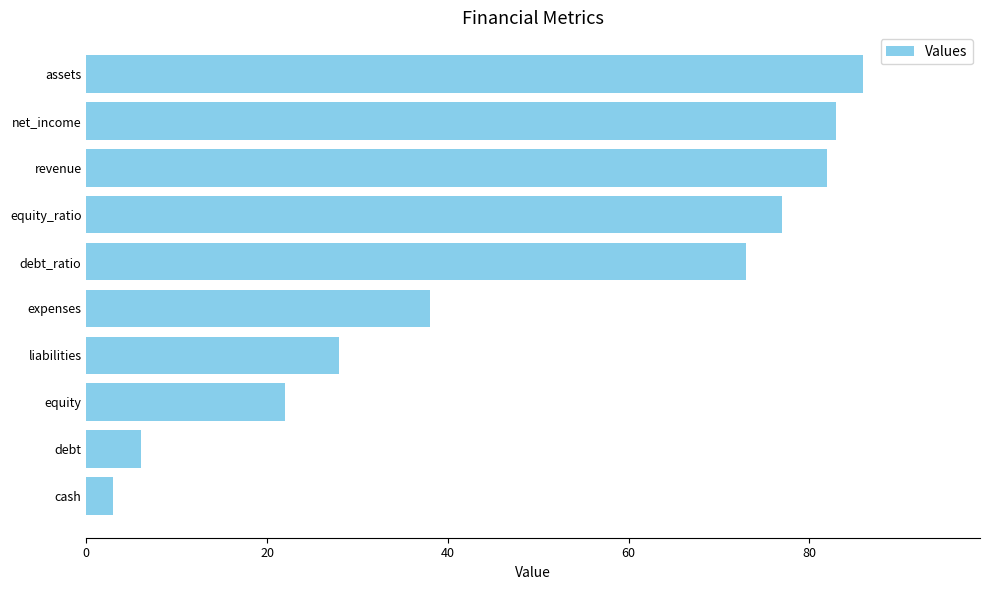

What is the change in value from equity_ratio to cash?

-74